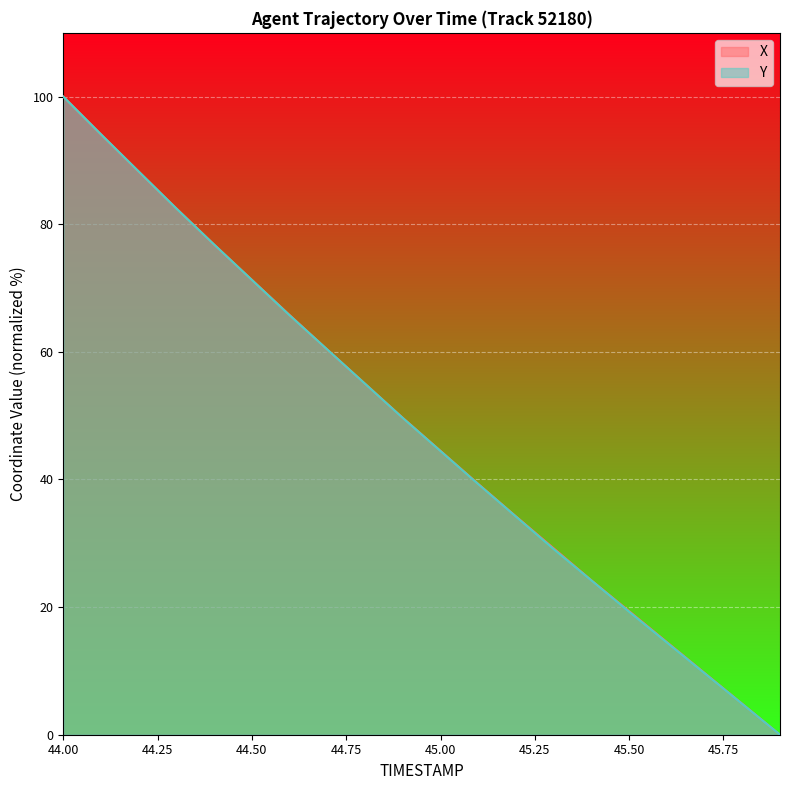

What is the label of the 9th point from the right?

45.1